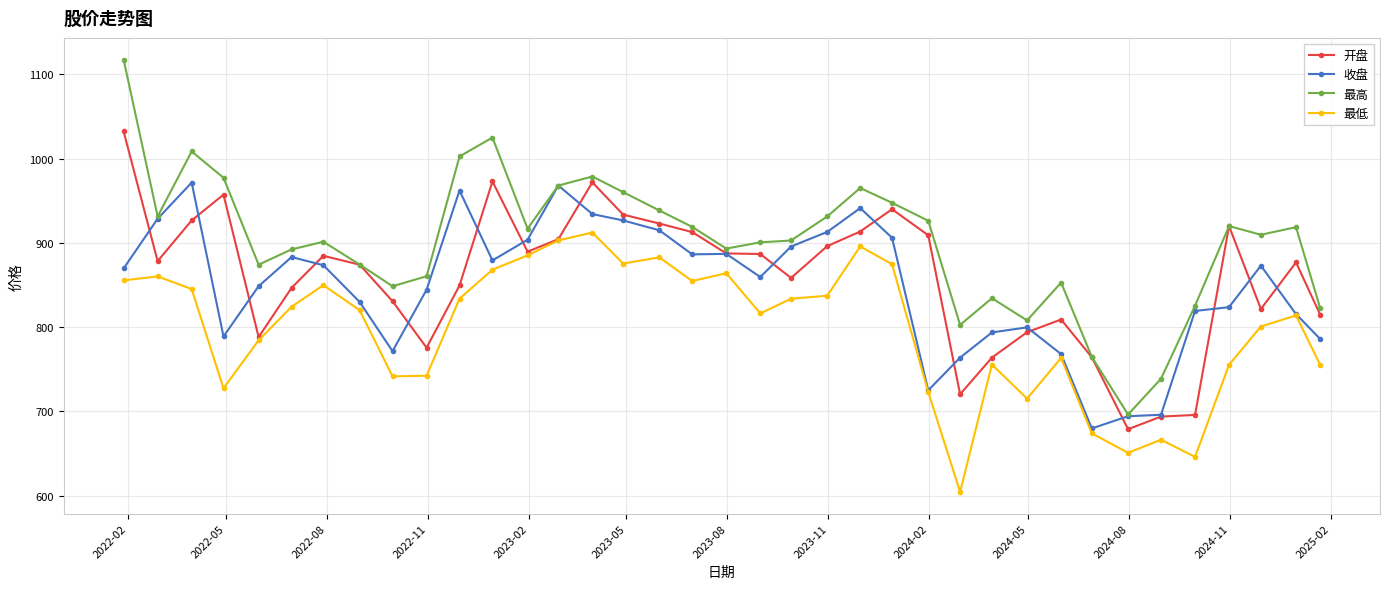

What is the value of the 最低 point at the 14th from the left?

902.8